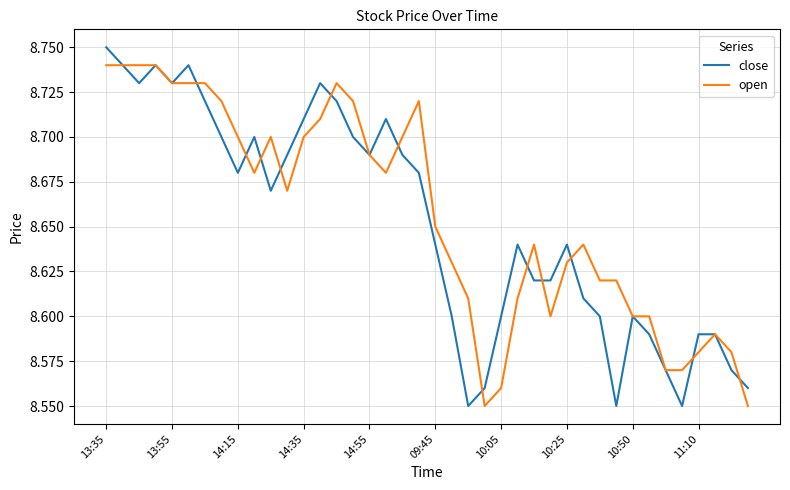

Which series has the widest spread of values?

close